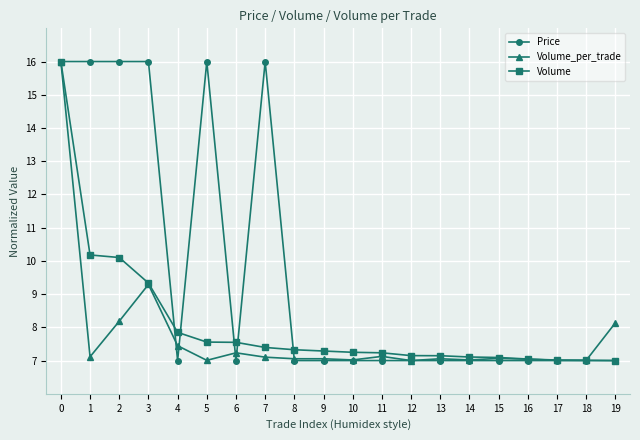

What is the spread (max minus min) of values at 7?

8.9